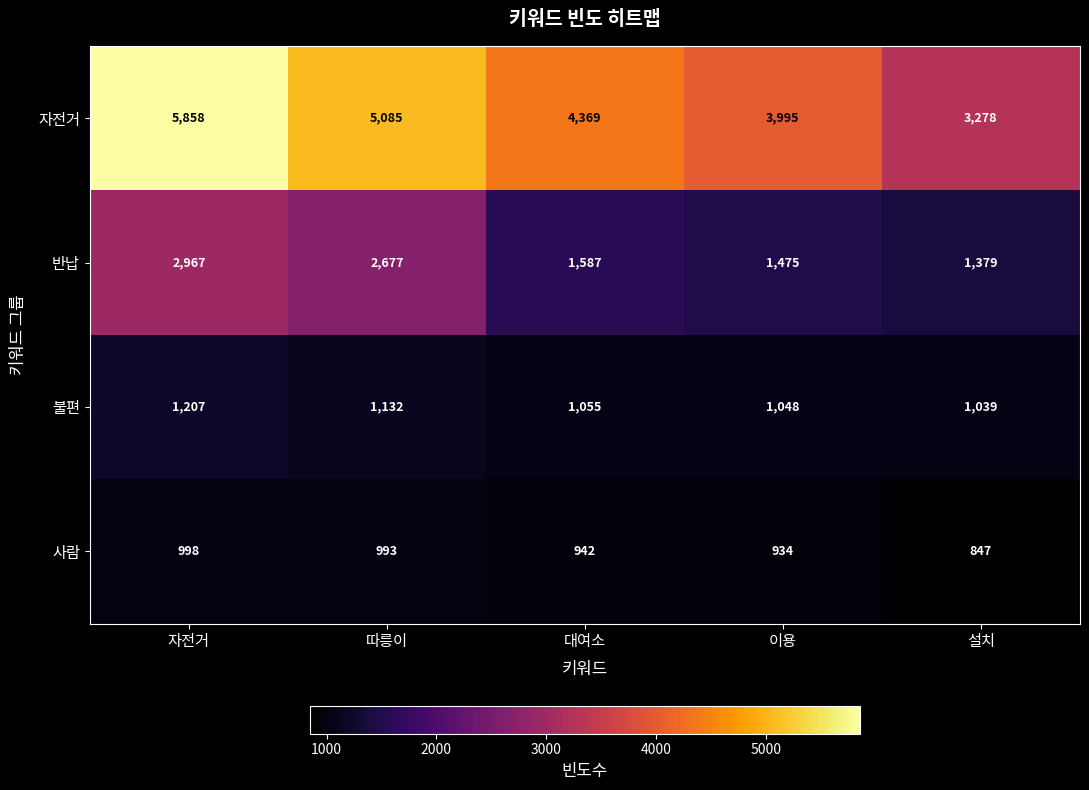

Between 대여소 and 이용, which series saw the biggest shift?

자전거